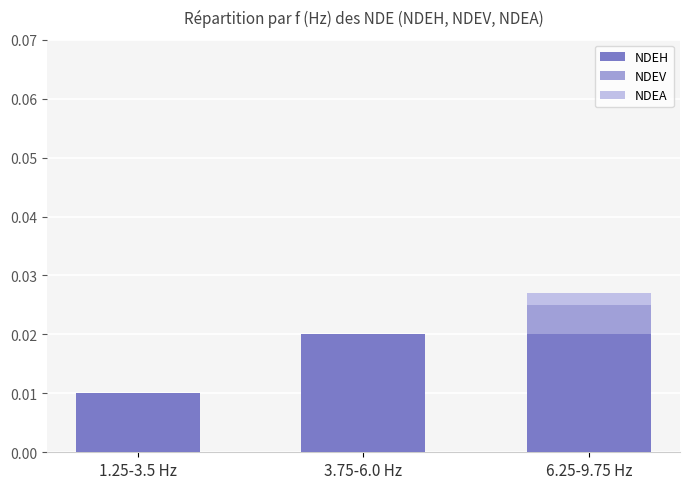

The NDEH series shows 0.0 at 1.25-3.5 Hz. True or false?

True